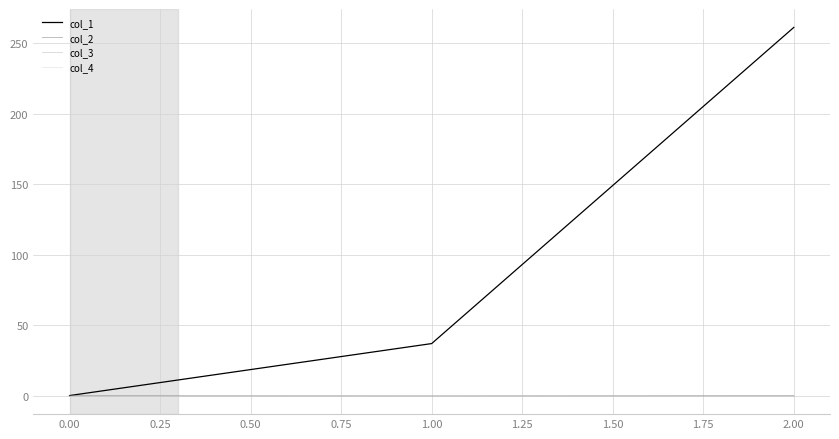

Is it true that col_1 equals 36.9 at 1.00?

True